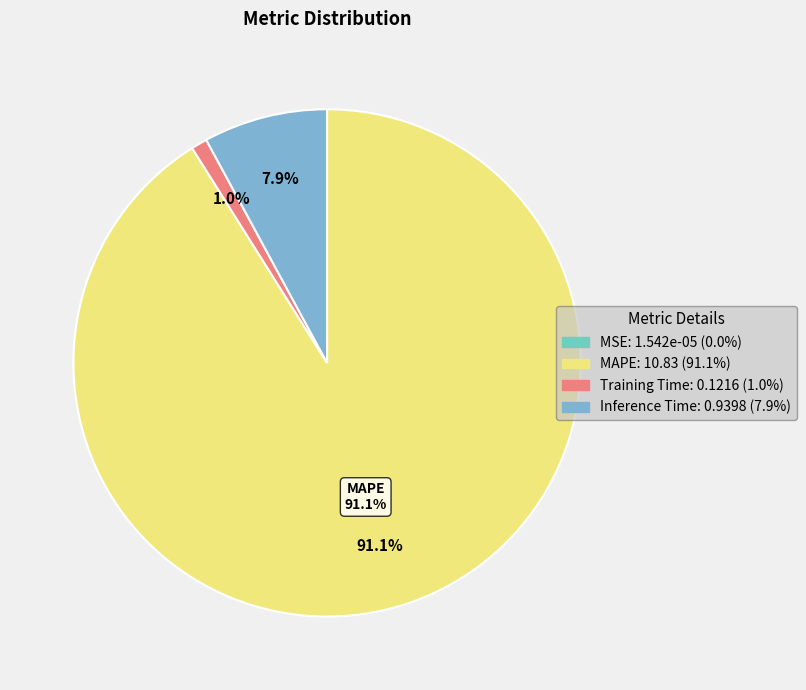

To the nearest percent, what is the difference between the largest and smallest slice percentages?

91%